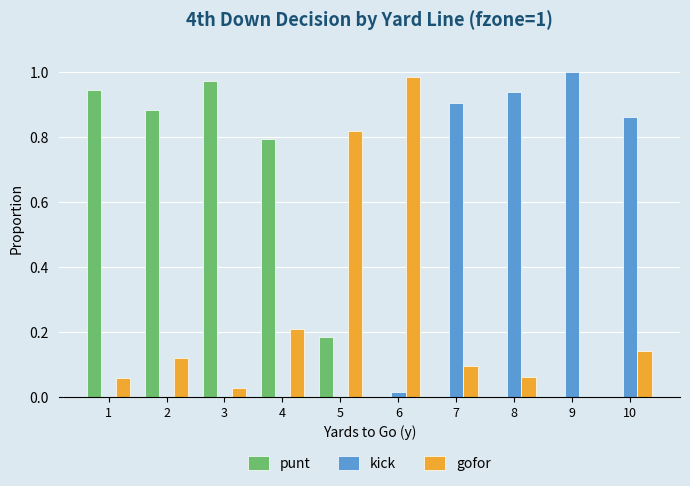

True or false: kick has a value of 1.4 at 9.

False